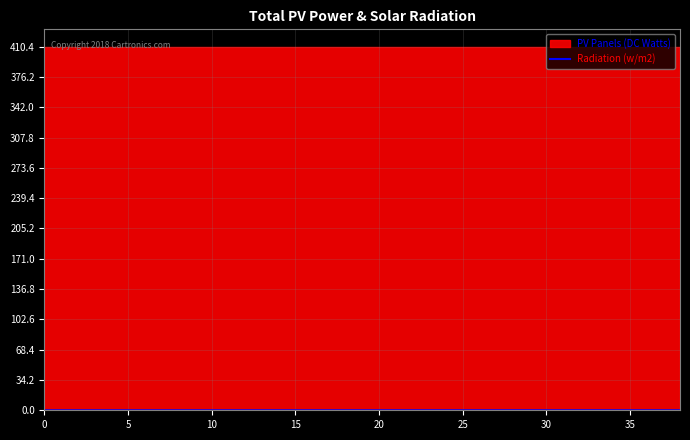

The value at 10 is 0.0. True or false?

True